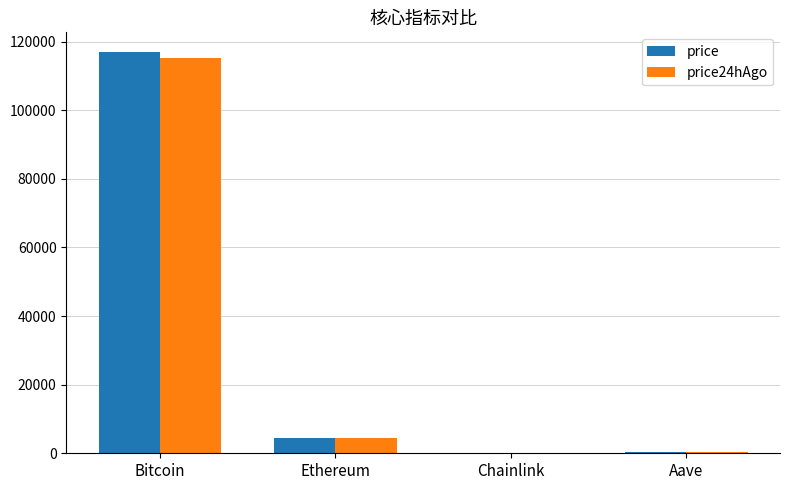

What is the sum of all price24hAgo values?

120101.6